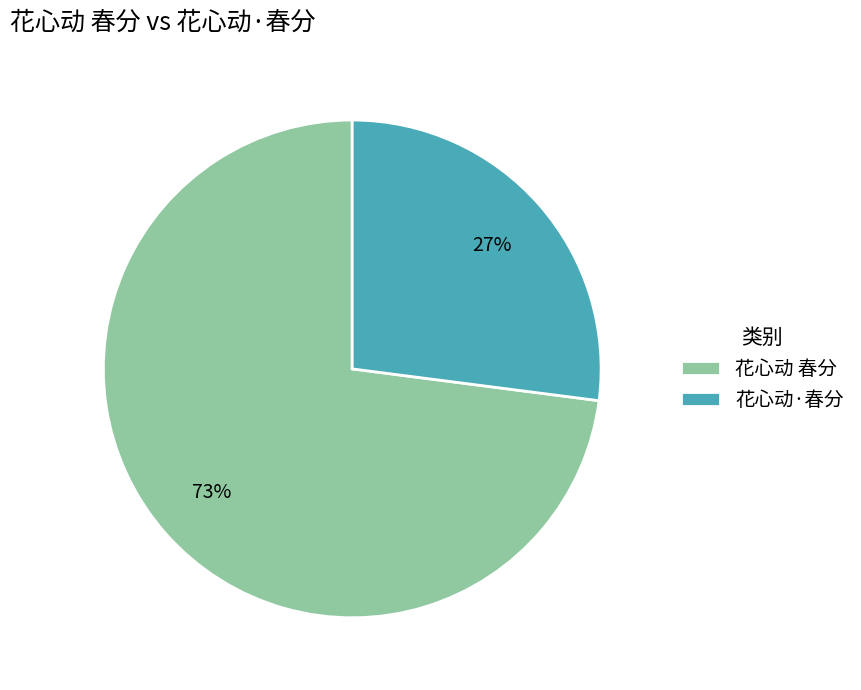

How many slices are in this pie chart?

2